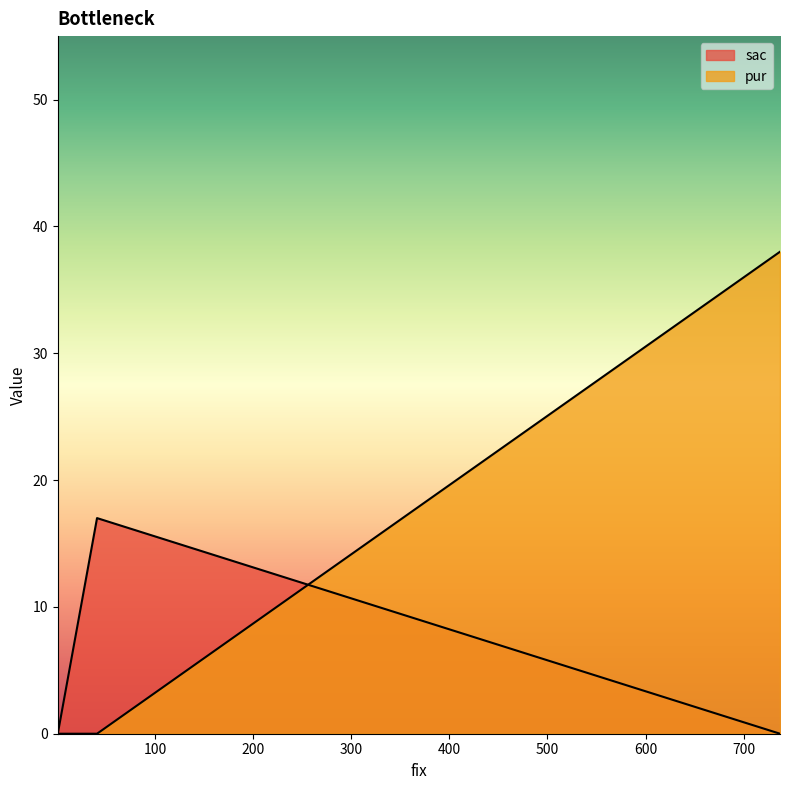

What is the sum of all sac values?

17